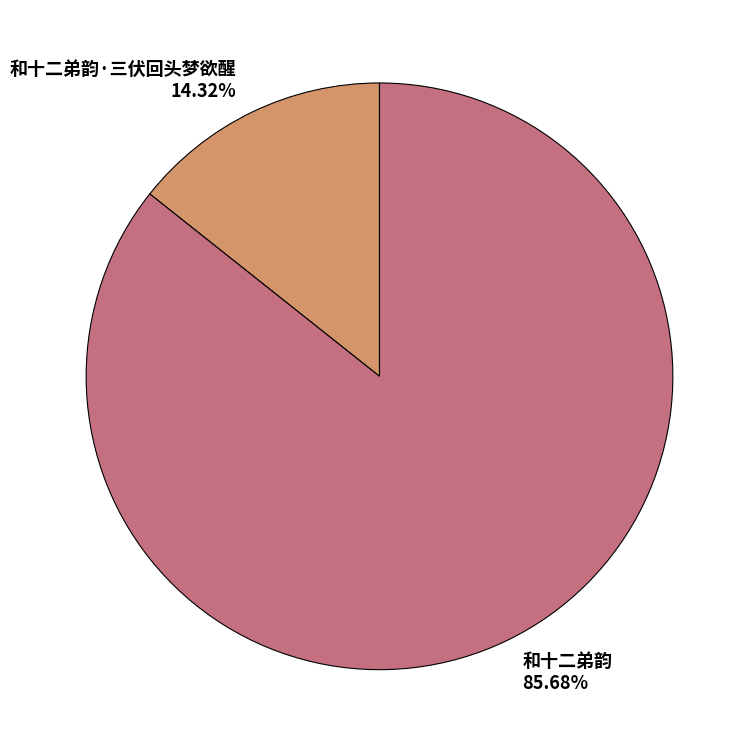

How many segments does this pie chart have?

2